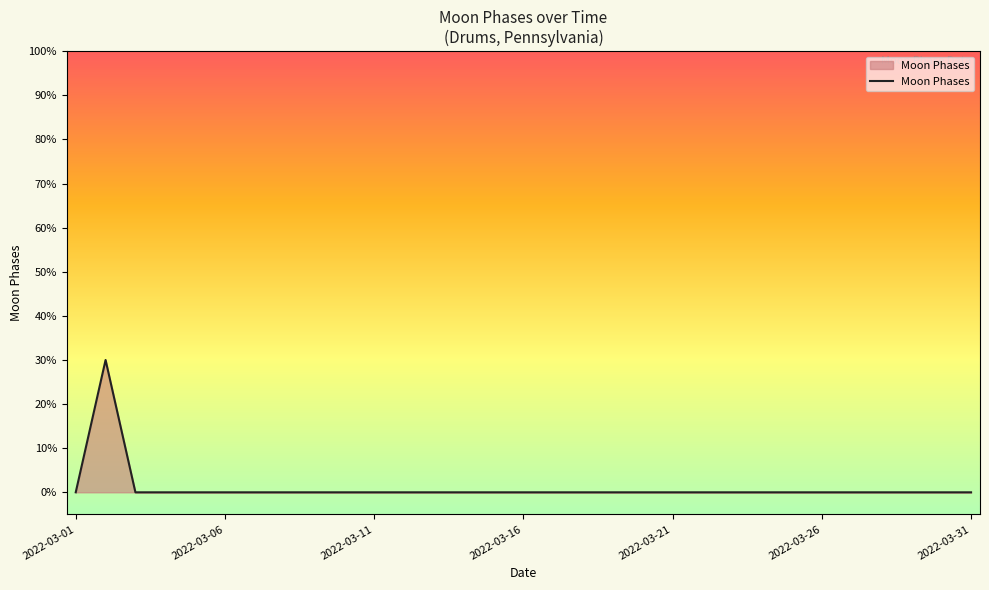

Count the values in the range 0 to 1.

30